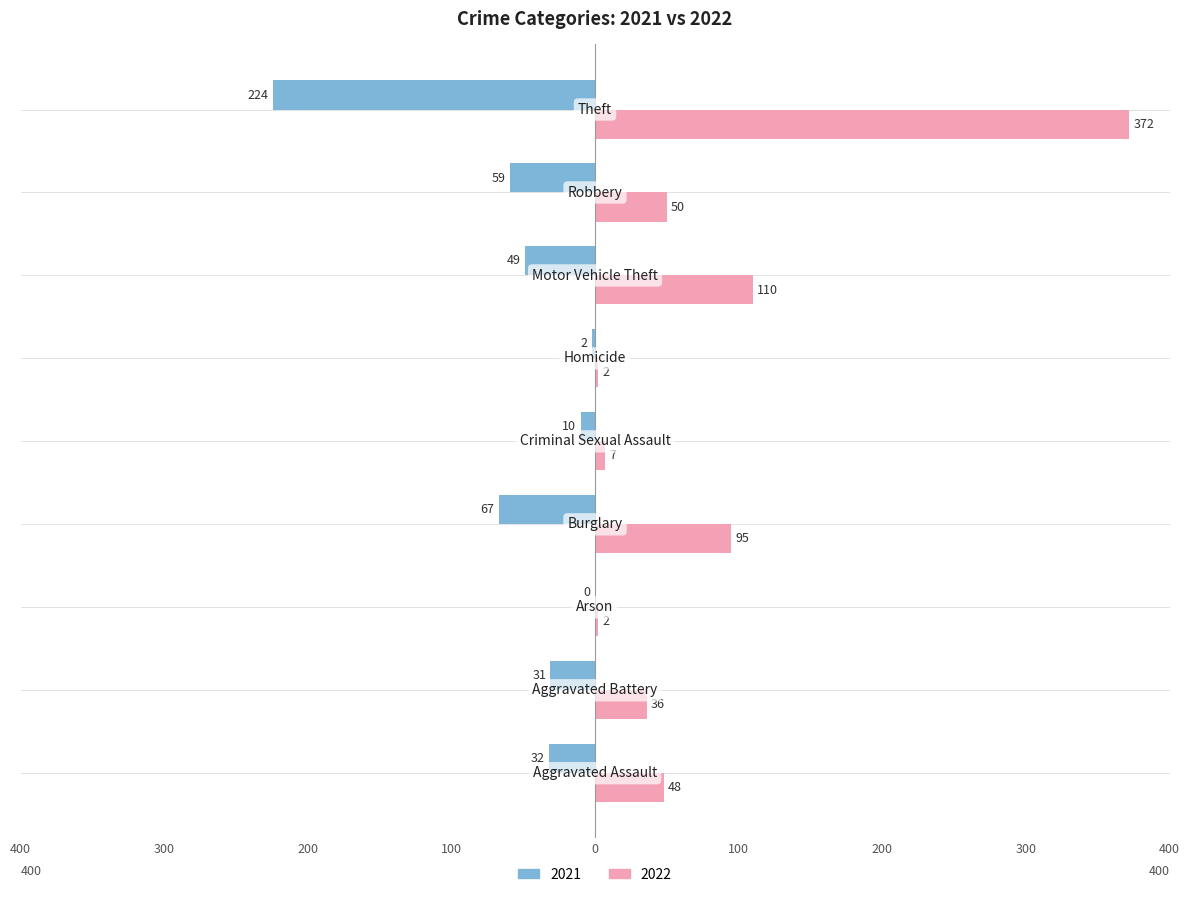

What are all the series names shown in the legend?

2021, 2022